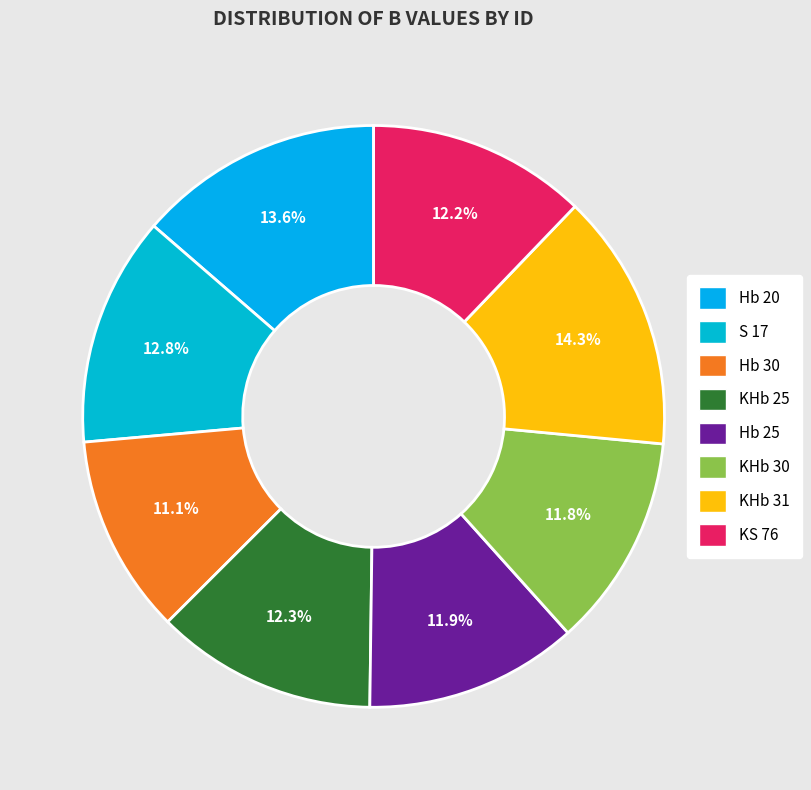

What is the largest slice in the pie chart?

KHb 31